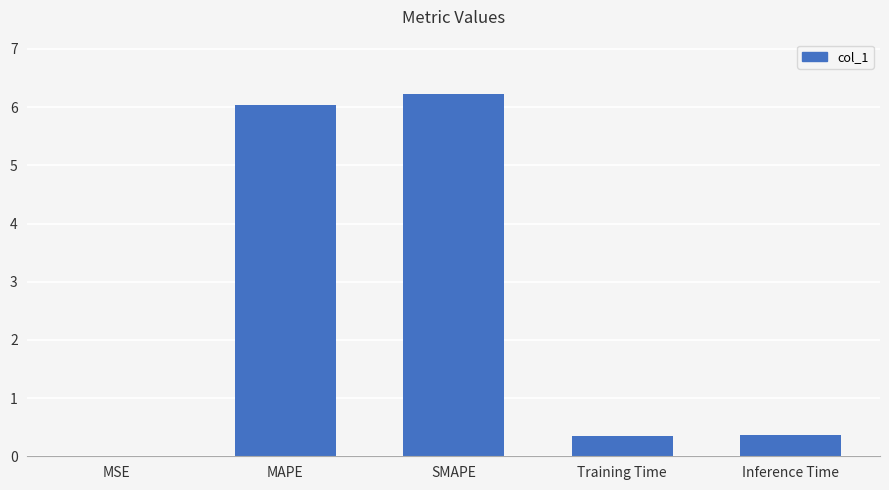

Between SMAPE and Training Time, which is larger?

SMAPE